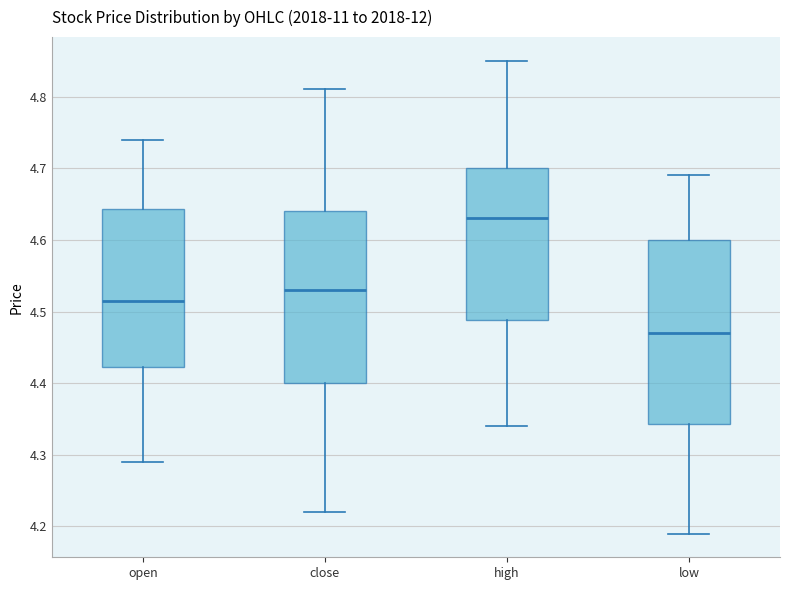

Reading left to right, transcribe this box plot: for each box, give where its median line is, the range the box spans, and where its two whiskers end, as read against the y-axis. The values are not printed on the chart, so give them approximately, as read against the axis.

open: median 4.52, box 4.42 to 4.64, whiskers 4.29 to 4.74
close: median 4.53, box 4.40 to 4.64, whiskers 4.22 to 4.81
high: median 4.63, box 4.49 to 4.70, whiskers 4.34 to 4.85
low: median 4.47, box 4.34 to 4.60, whiskers 4.19 to 4.69